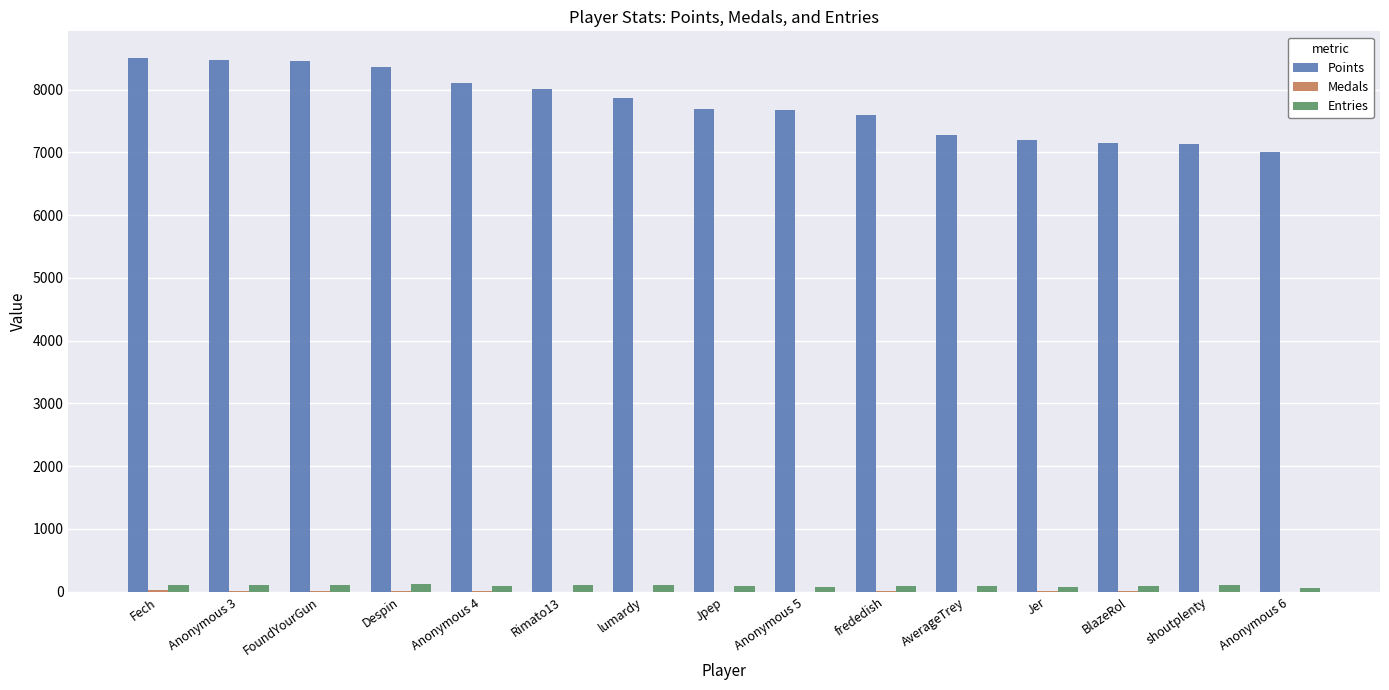

True or false: Points has a value of 3726 at Jpep.

False